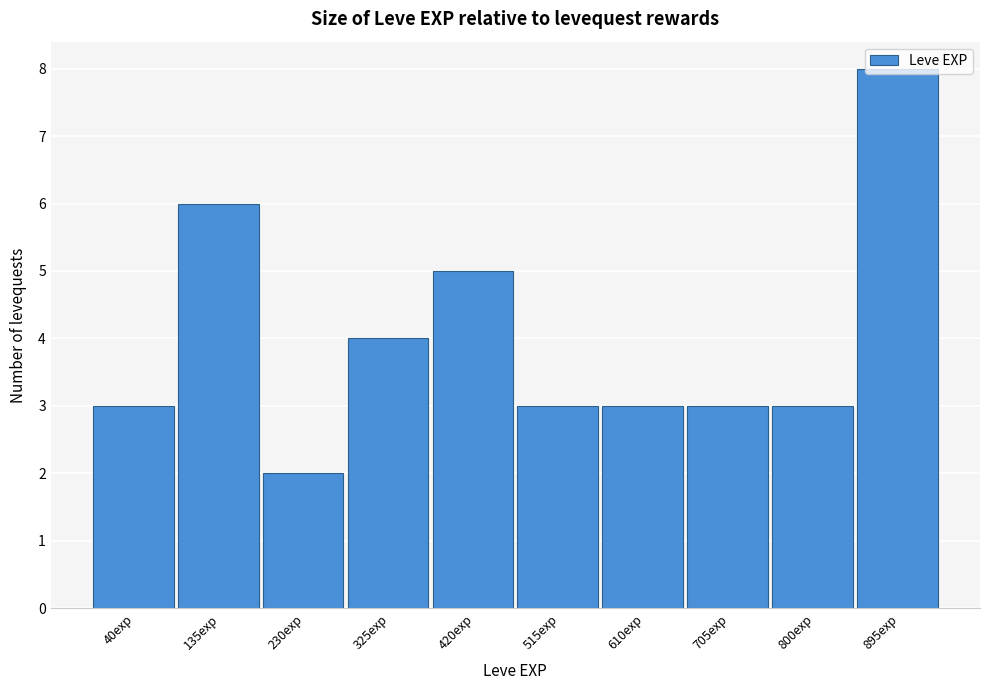

What is the sum of all values?

40